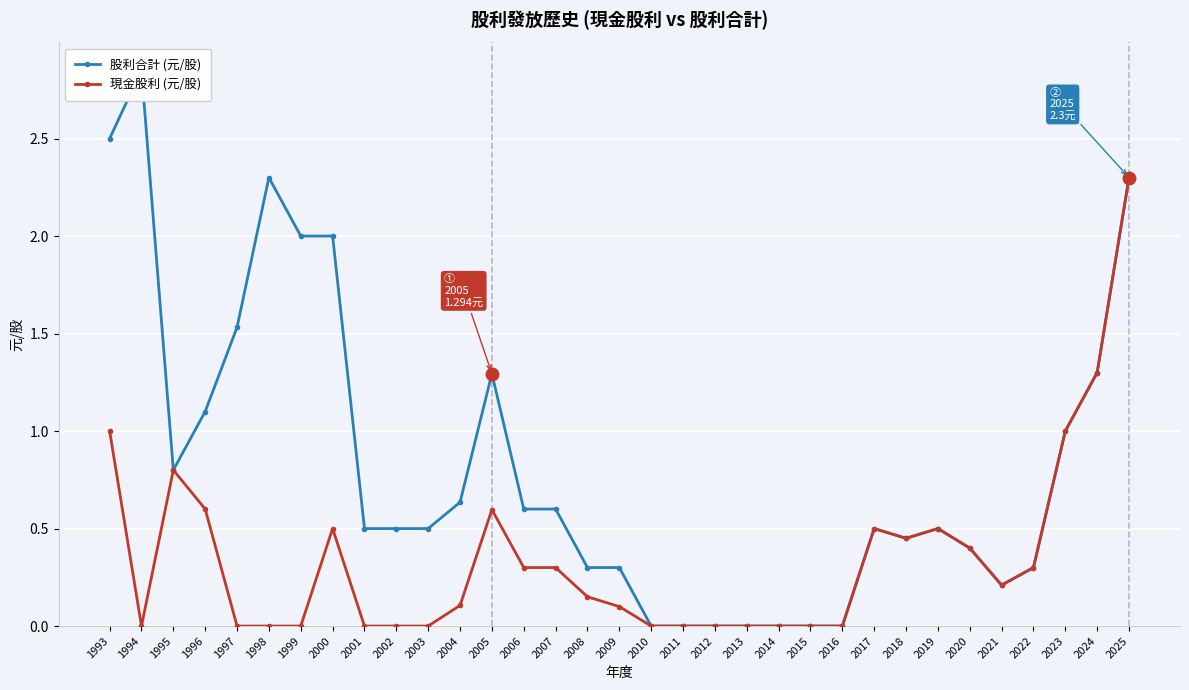

True or false: 現金股利 (元/股) and 股利合計 (元/股) intersect in this chart.

False